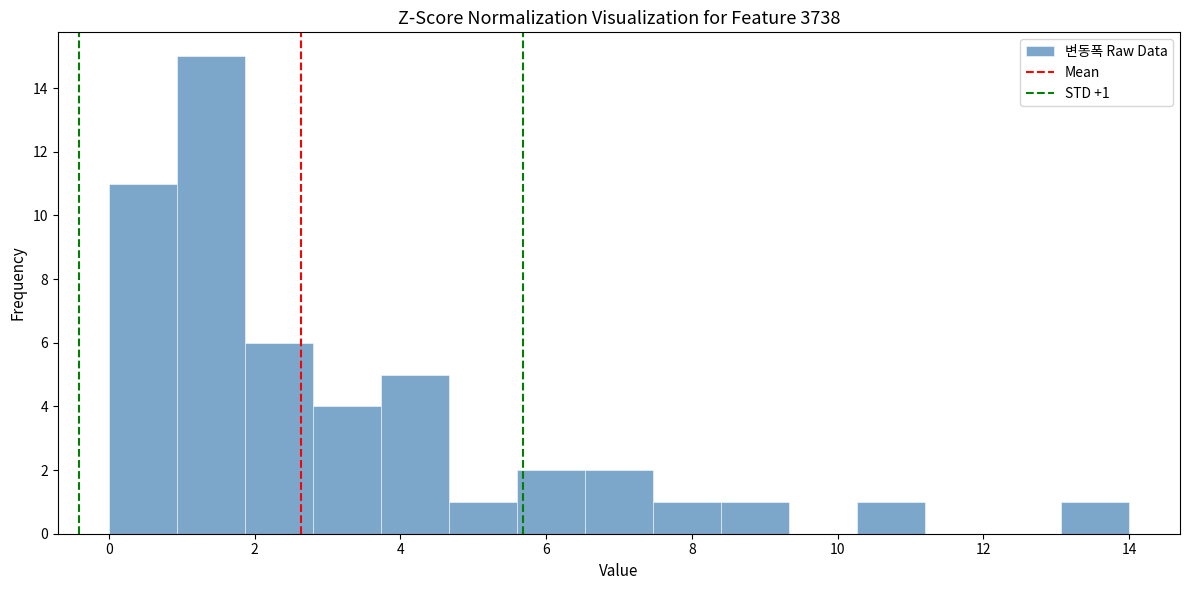

Over which range of the x-axis is the bar tallest?

1.0 to 1.8